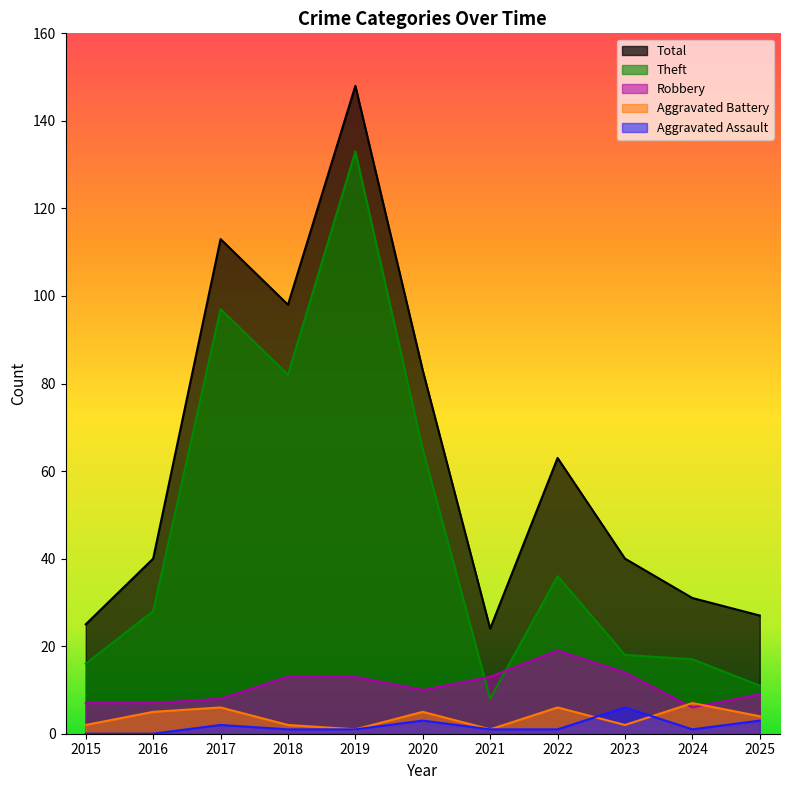

What is the maximum value shown in the chart?

148